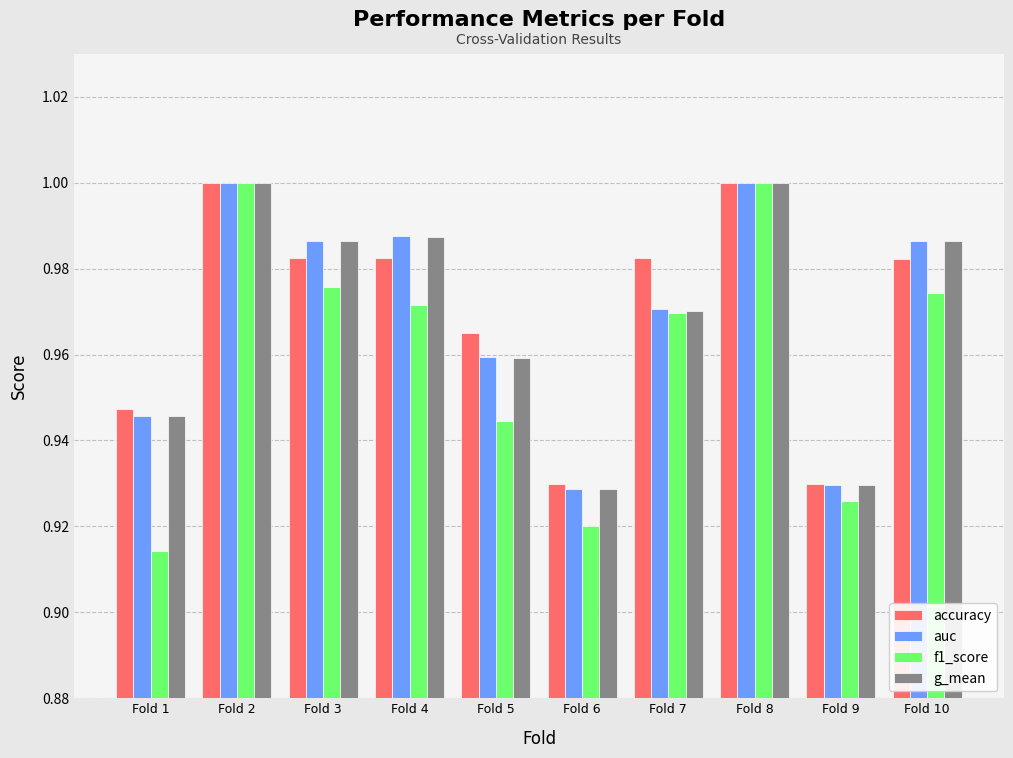

True or false: g_mean has a value of 0.5 at Fold 2.

False